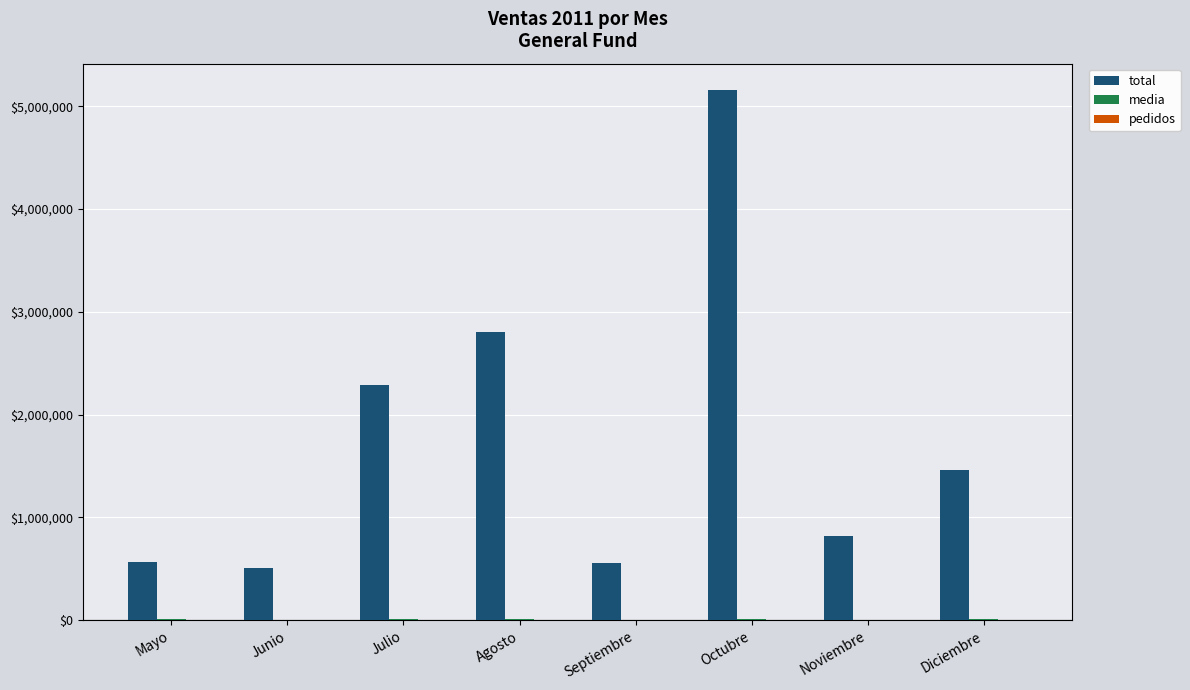

Is it true that total equals 350578.6 at Noviembre?

False